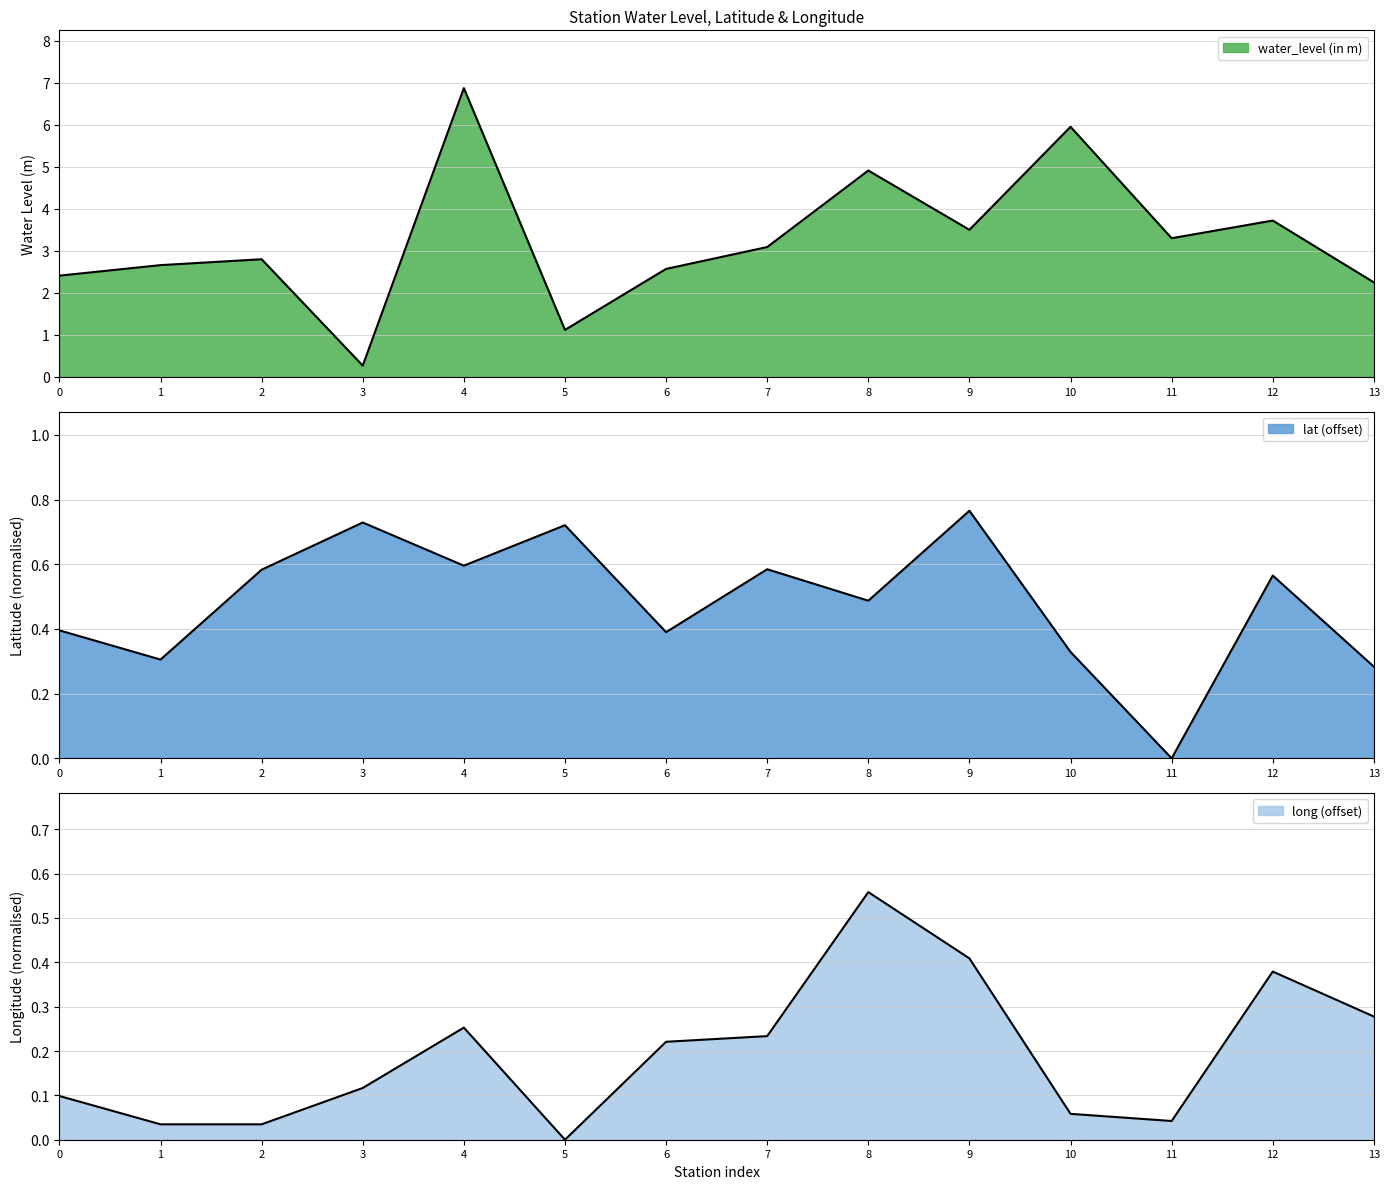

Between 3 and 6, which series saw the biggest shift?

water_level (in m)